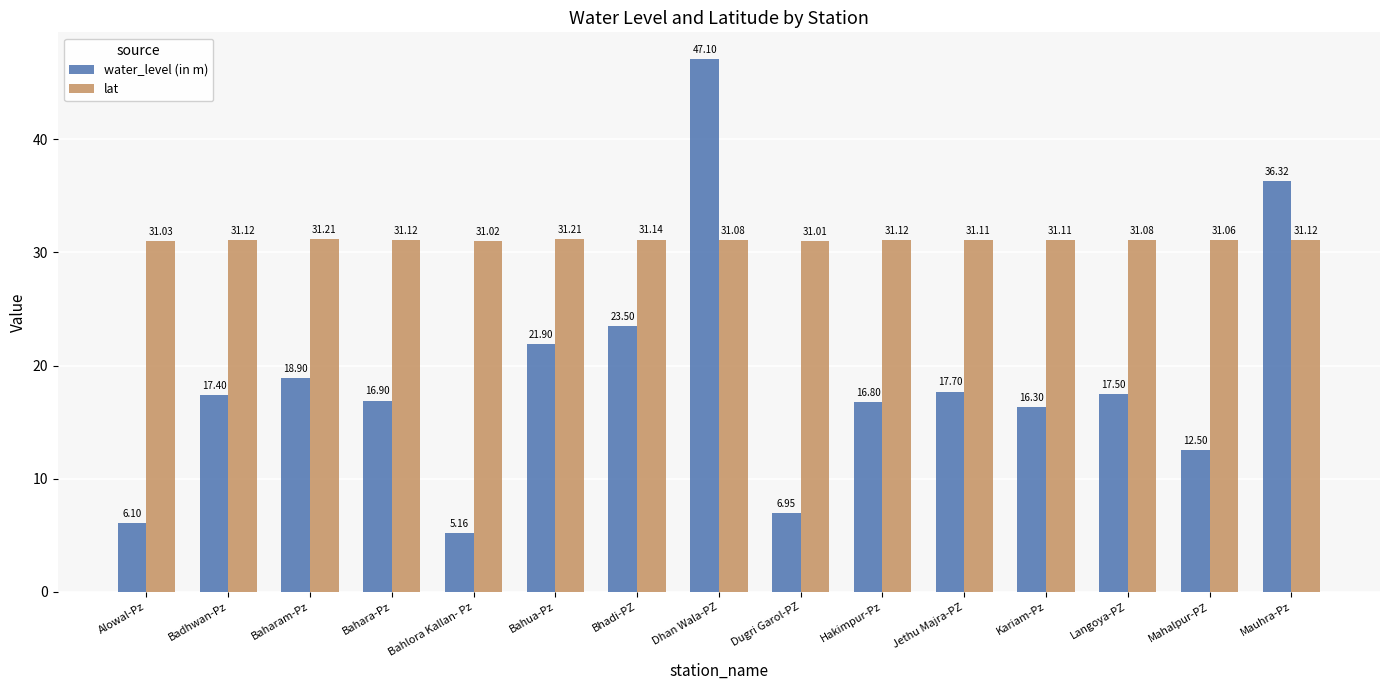

What is the value of the lat bar at the 5th from the left?

31.0